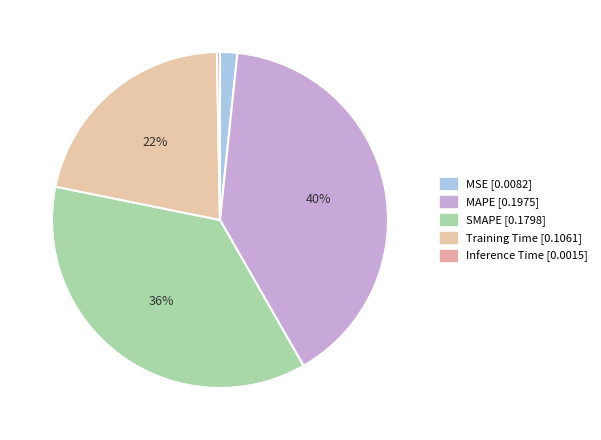

How many slices are in this pie chart?

5